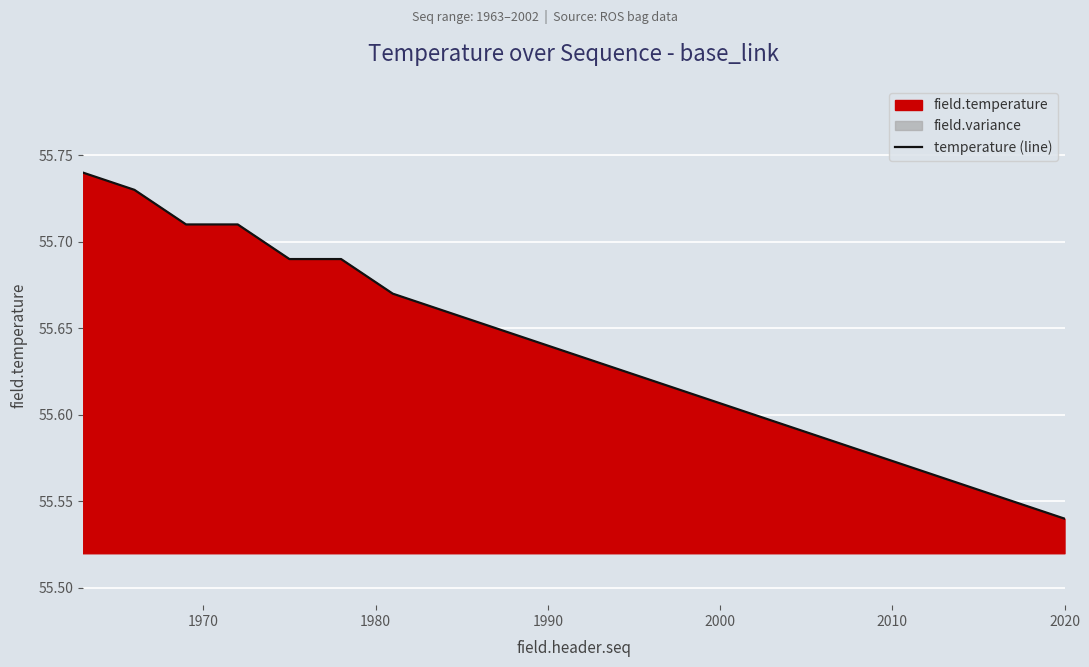

What is the difference between the second highest and minimum values?

0.2